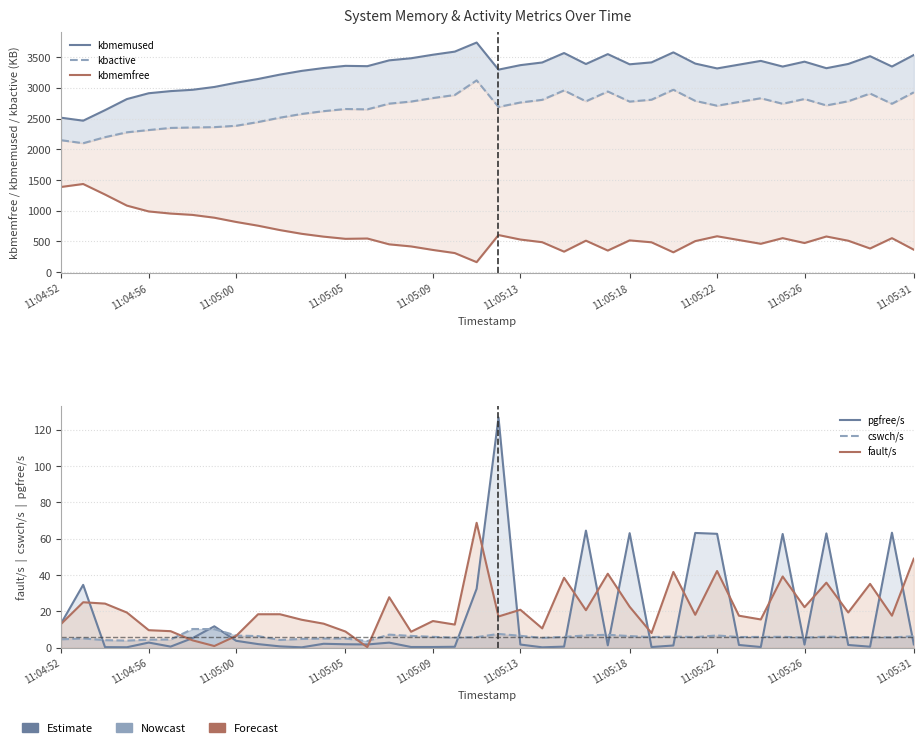

What are all the series names shown in the legend?

kbmemused, kbactive, kbmemfree, pgfree/s, cswch/s, fault/s